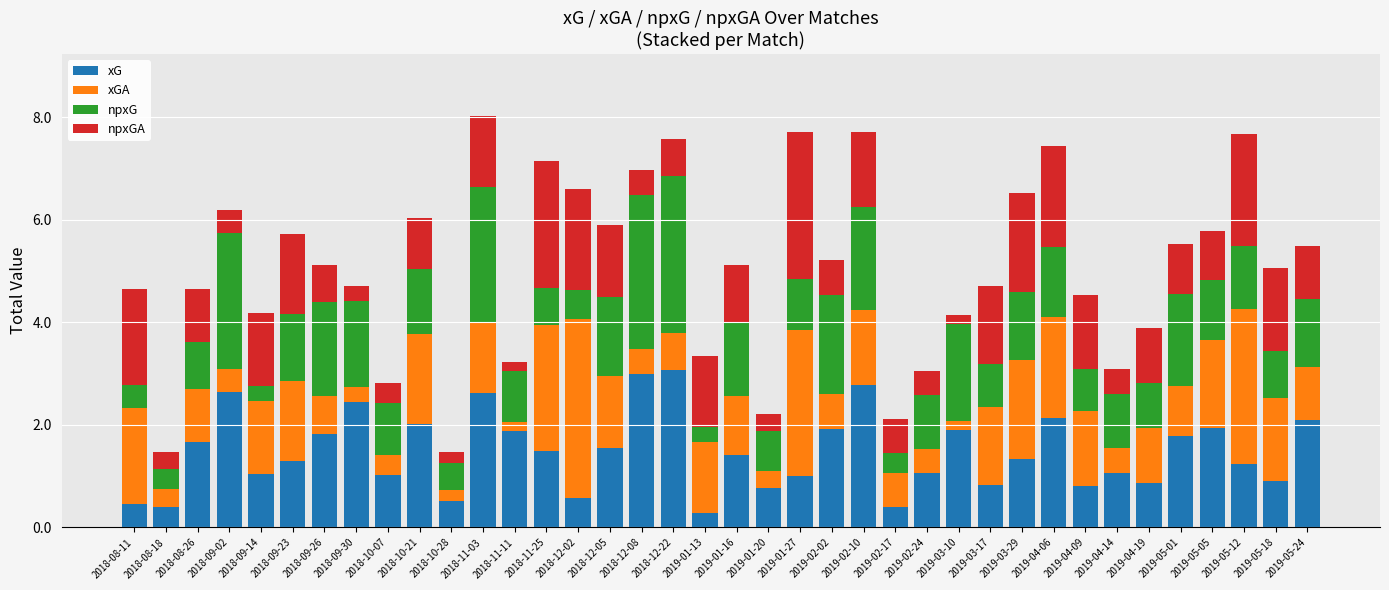

What is the average value of the xG series?

1.5